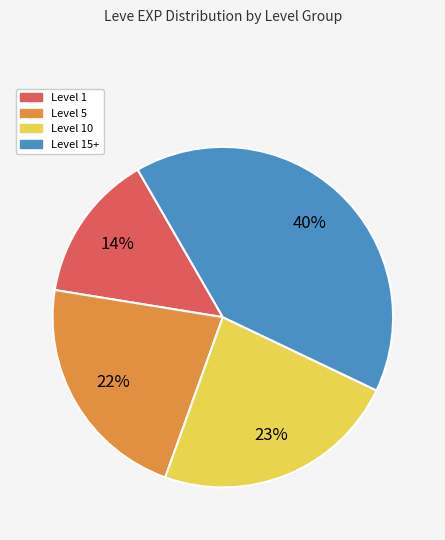

To the nearest percent, what is the average slice percentage?

25%